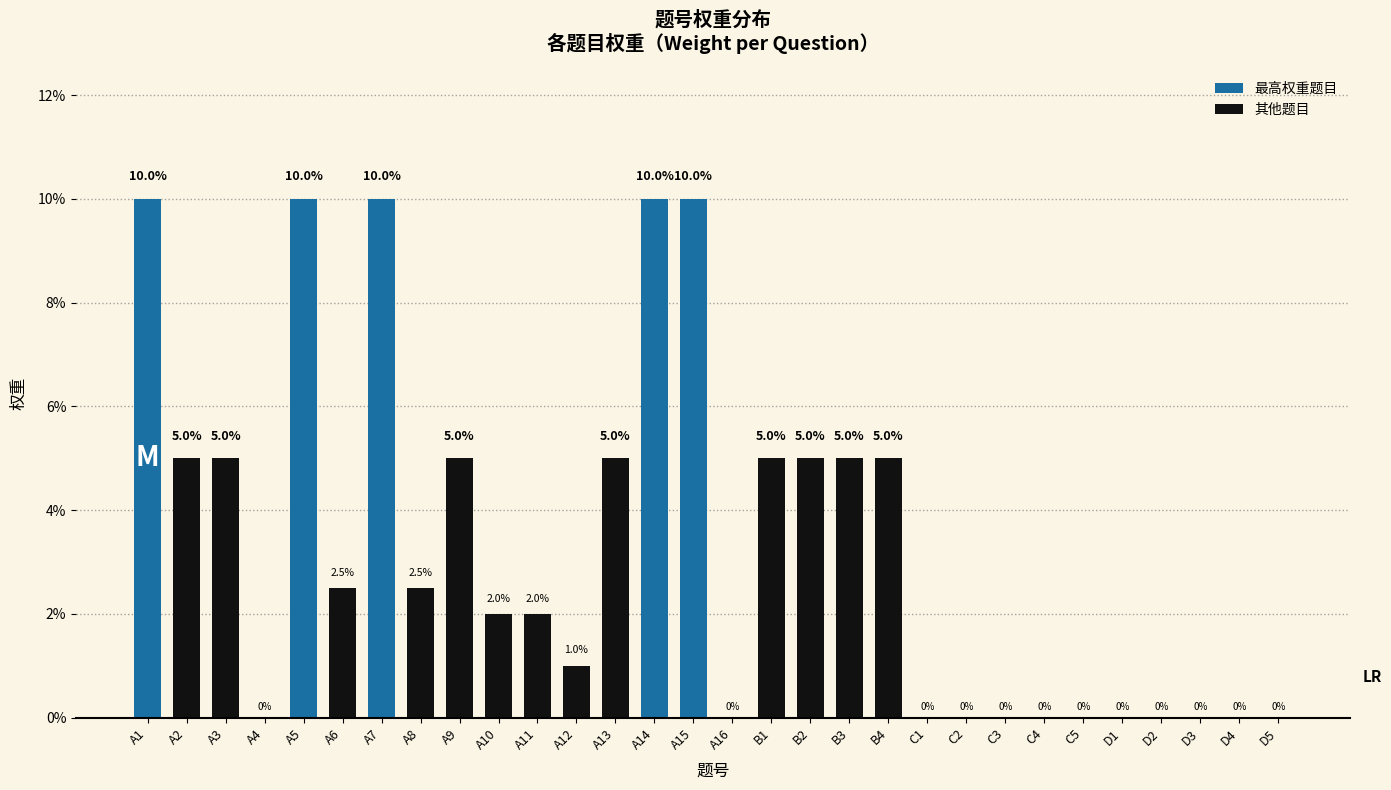

Does the chart contain any negative values?

No